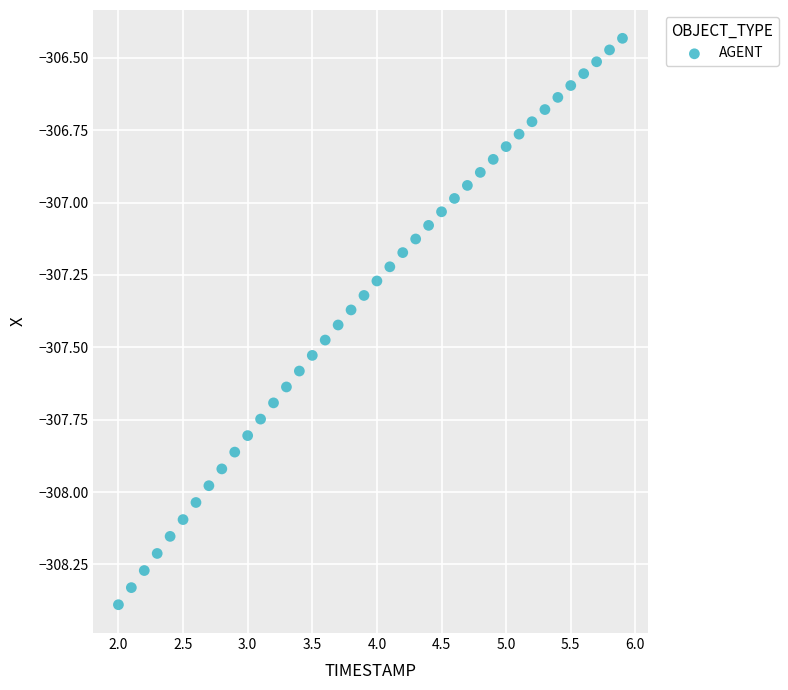

What is the range of Y values (max minus min)?

2.0